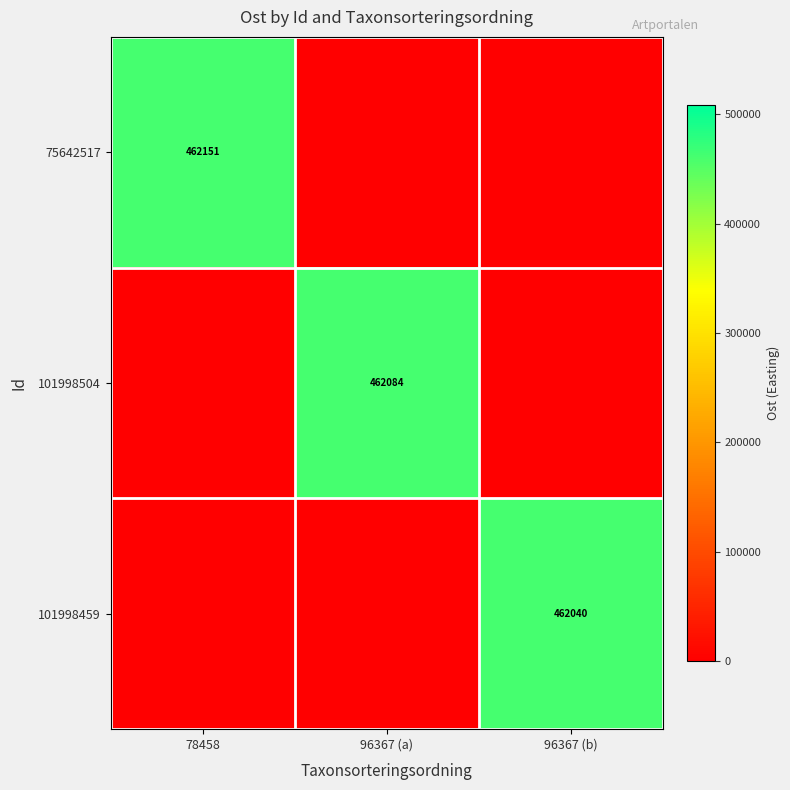

Which has a higher value, 78458 or 96367 (a)?

78458